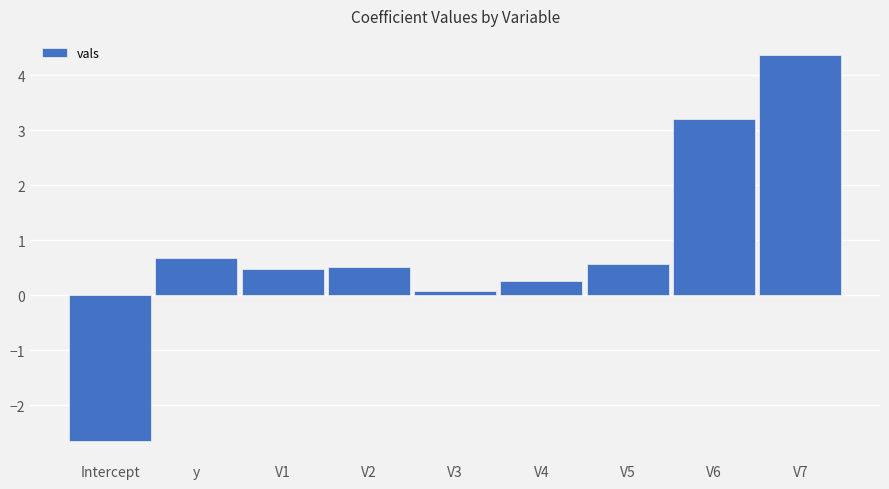

How many values are below 0?

1